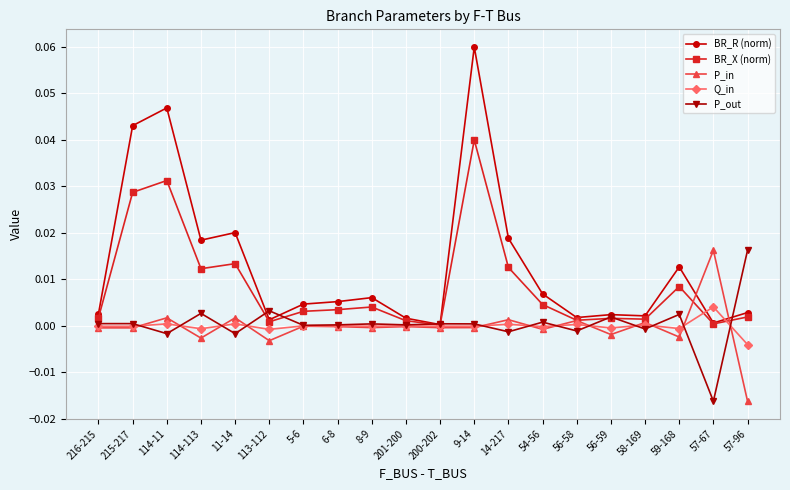

Which series has the largest range (max minus min)?

BR_R (norm)